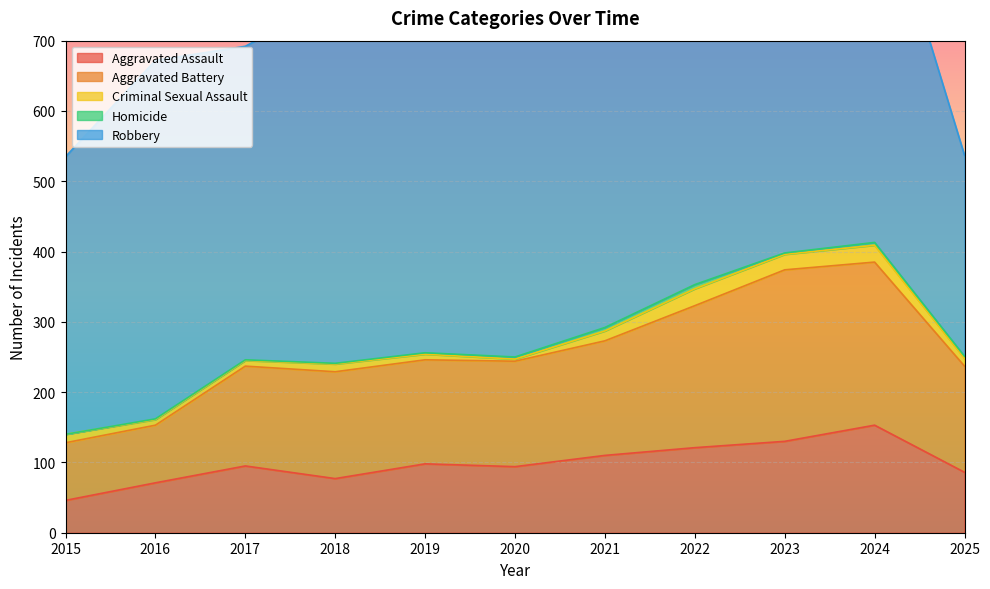

Which category has the lowest value across all series?

2015